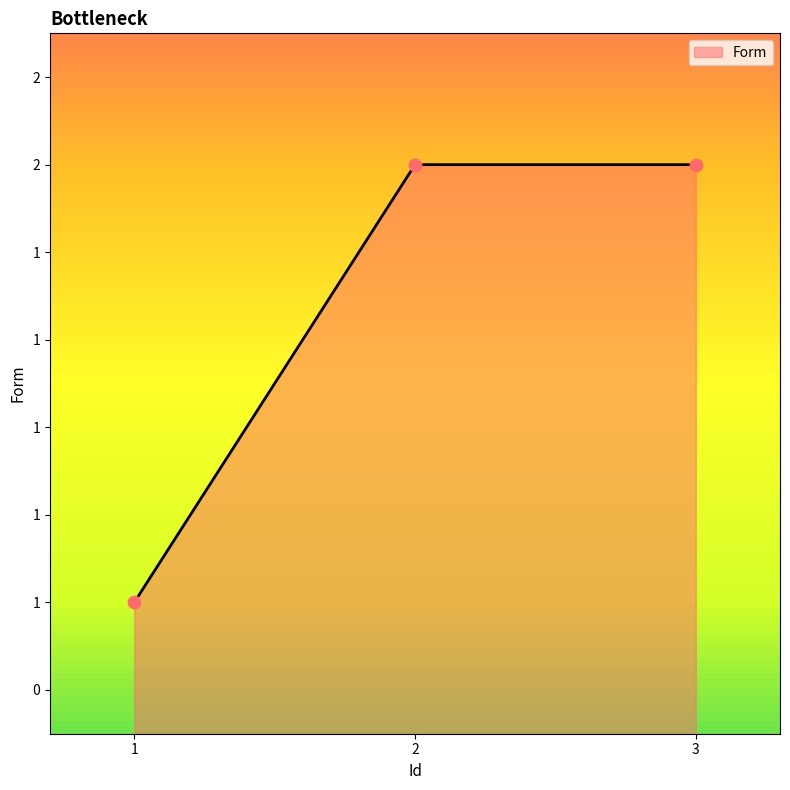

Approximately how many times larger is the value at 2 compared to 1?

2.0